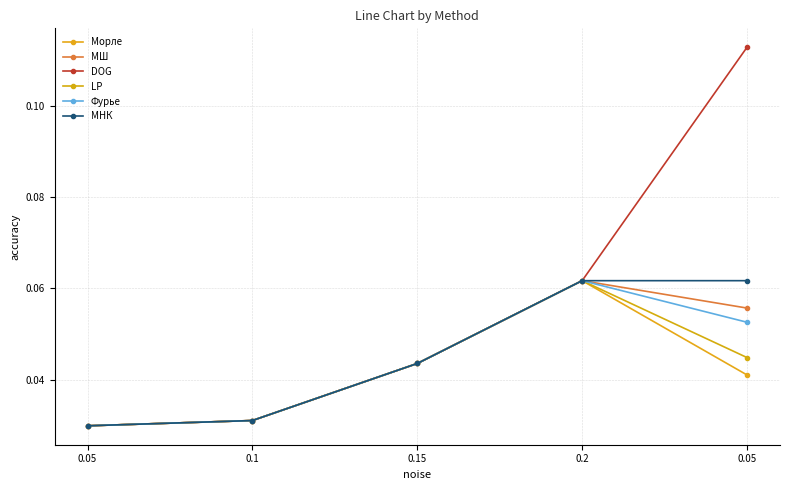

How many data points does each series have?

5